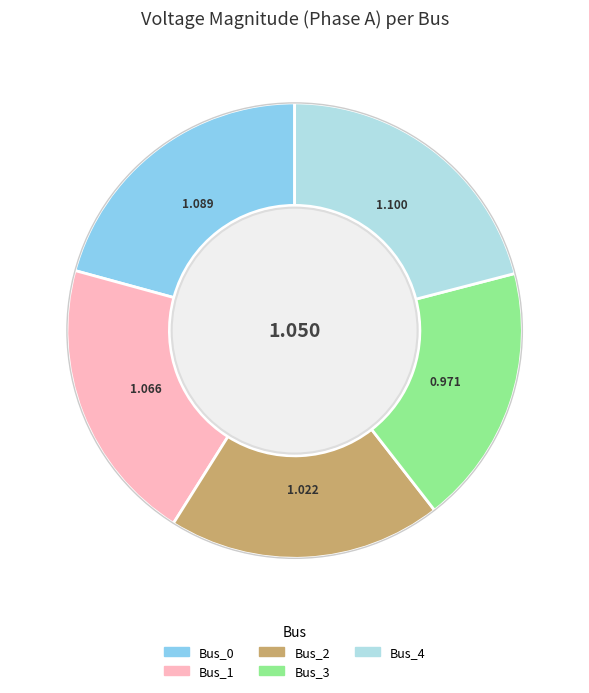

Is there any slice that represents more than half of the pie?

No